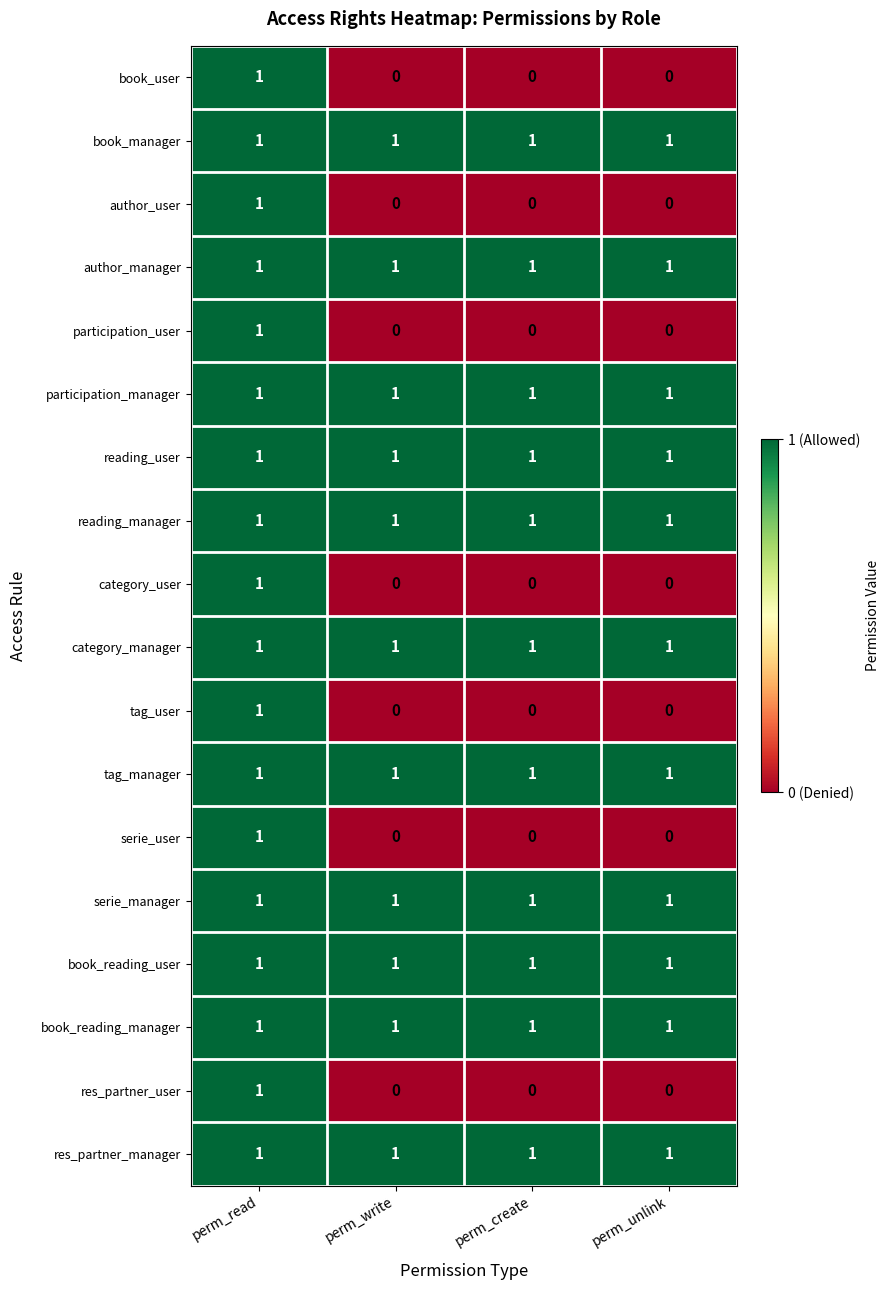

At how many categories does at least one series exceed 0?

4